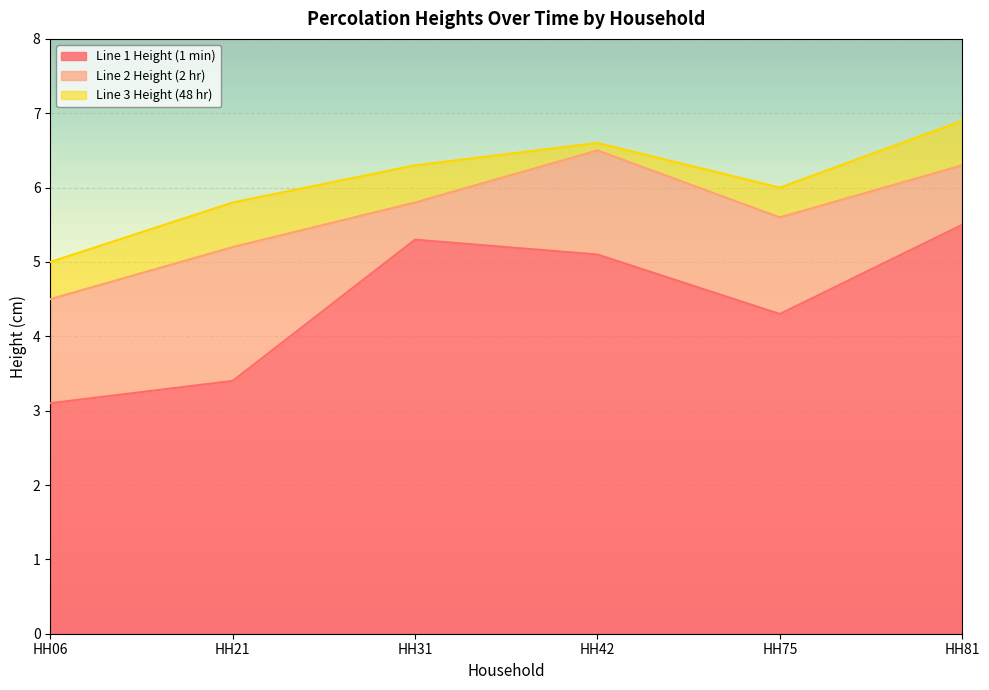

At which category does Line 3 Height (48 hr) reach its first local valley?

HH75